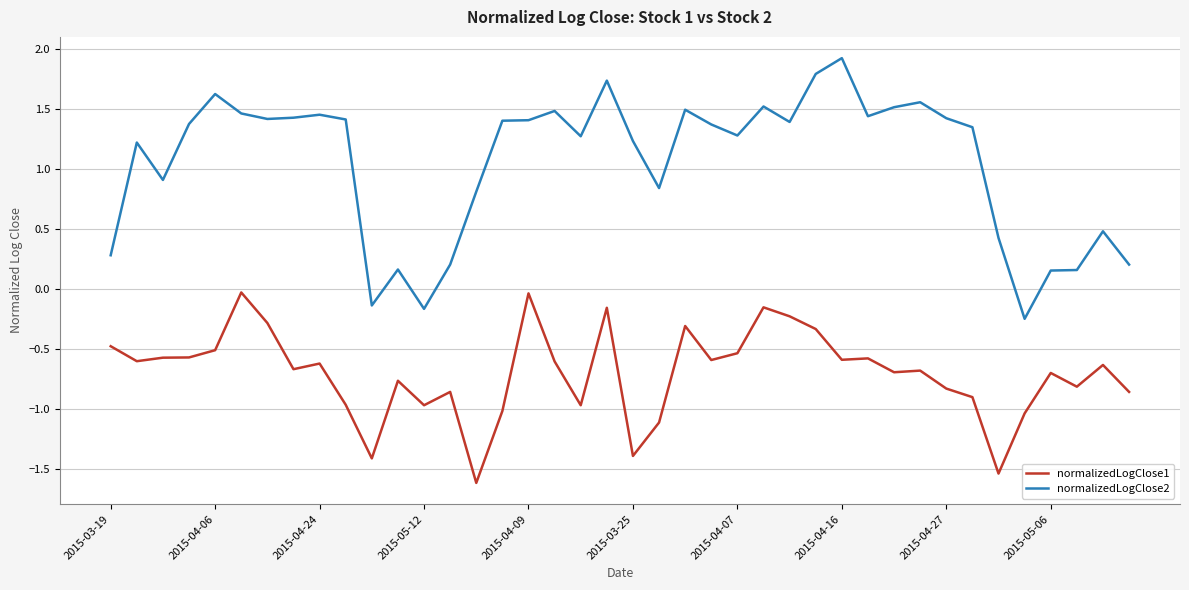

In normalizedLogClose2, how many points are lower than both neighbors (excluding endpoints)?

10